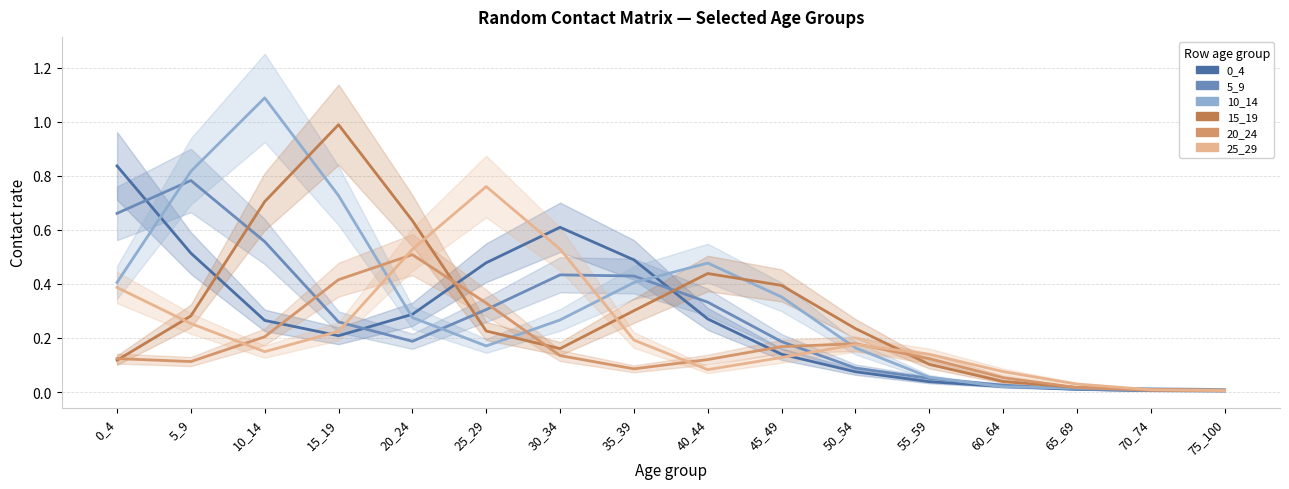

At which category does 20_24 reach its first local valley?

5_9